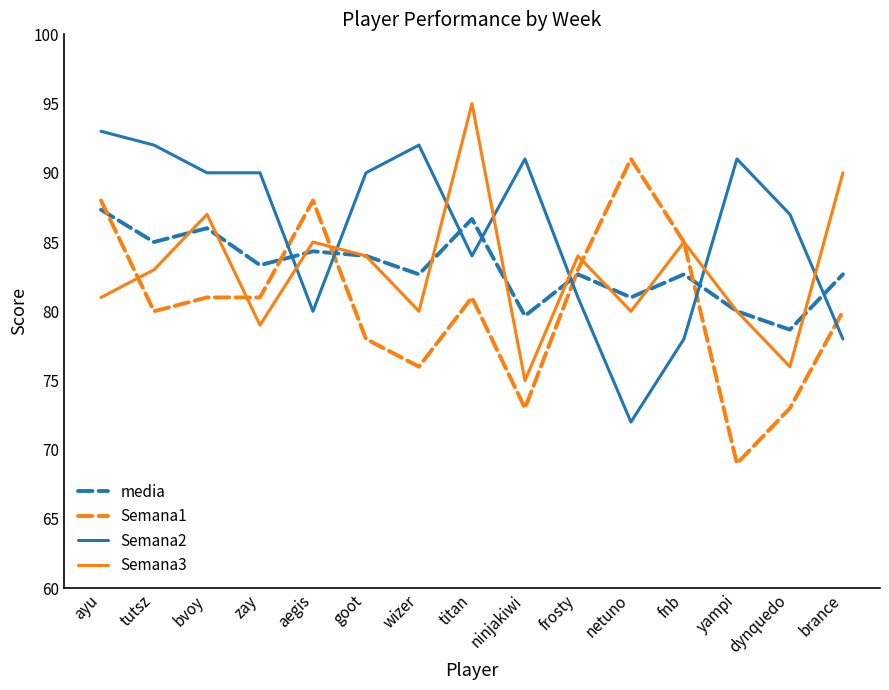

Rank the series at brance from lowest to highest value.

Semana2, Semana1, media, Semana3